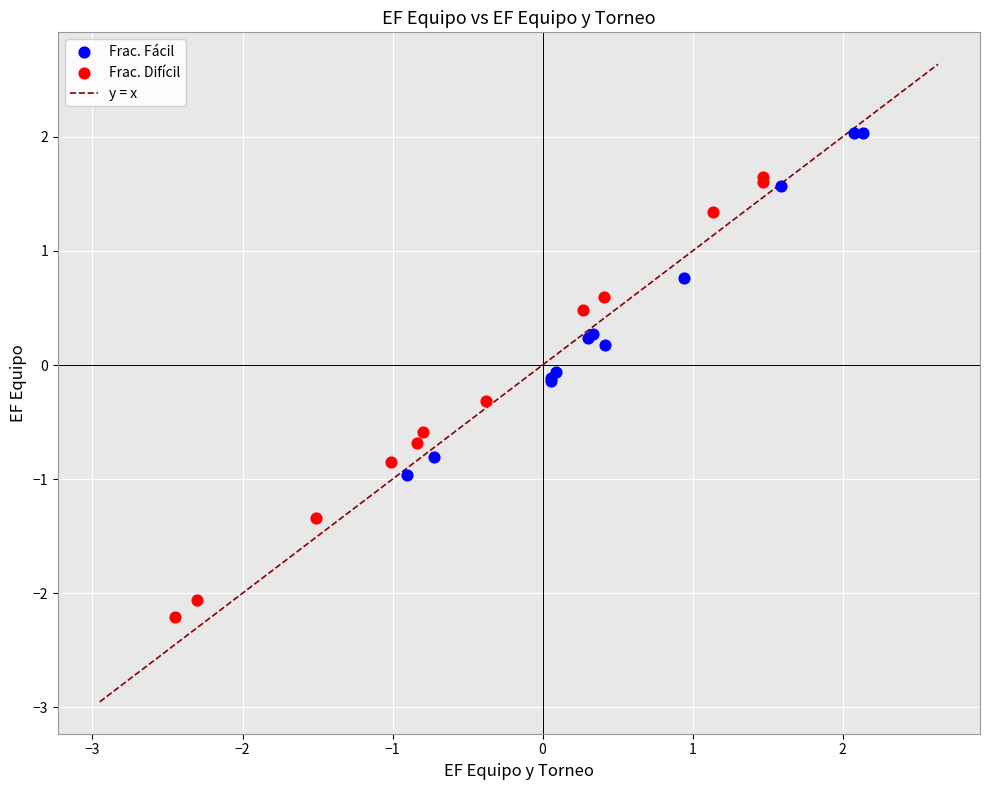

Which series reaches the minimum Y coordinate?

Frac. Difícil